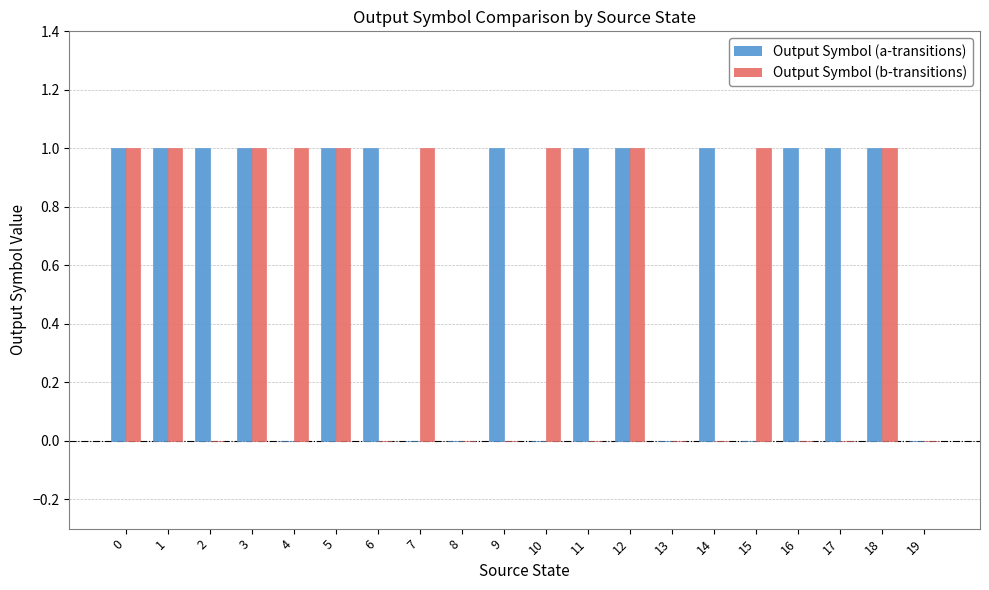

True or false: Output Symbol (b-transitions) has a value of -1 at 8.

False